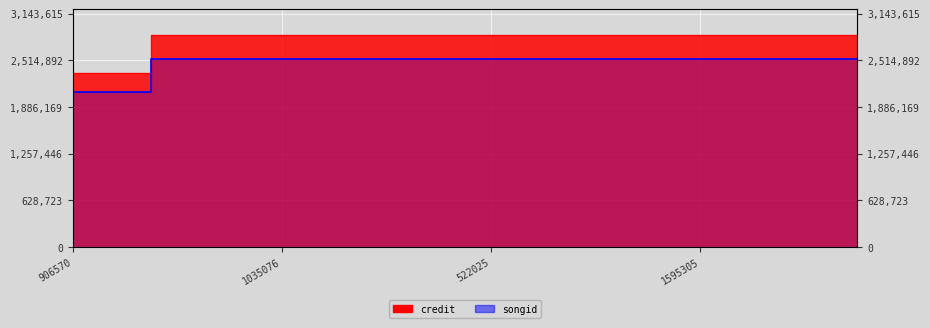

Which has a higher value, 522025 or 1595305?

522025